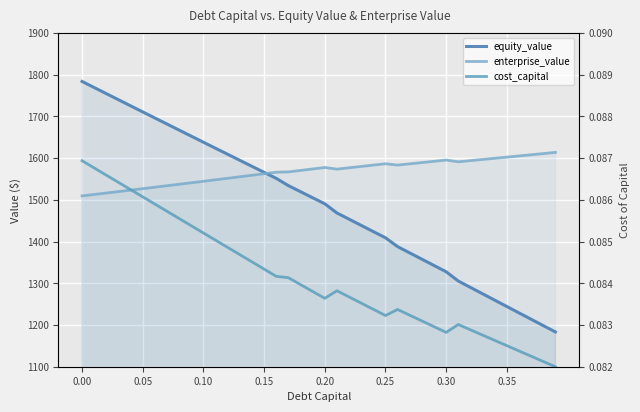

After their last crossing, which series has the higher values: enterprise_value or equity_value?

enterprise_value